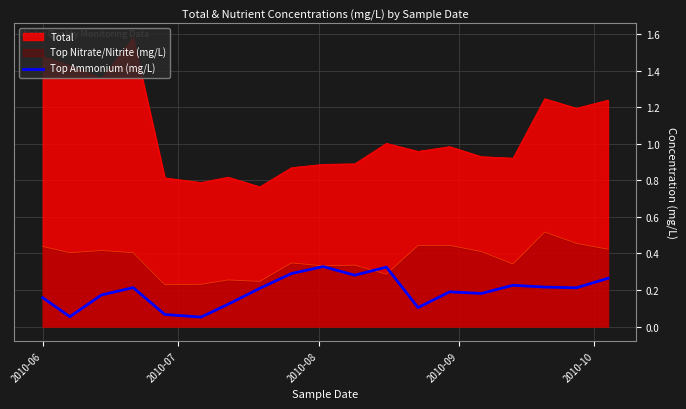

What is the difference between the maximum and minimum values?

0.3